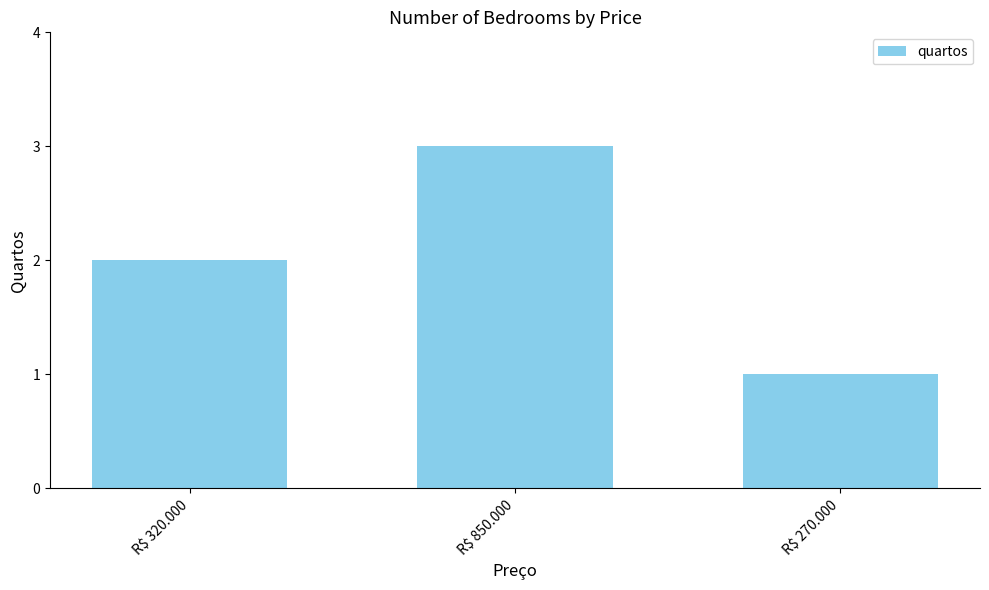

List the labels in order of value, smallest first.

R$ 270.000, R$ 320.000, R$ 850.000